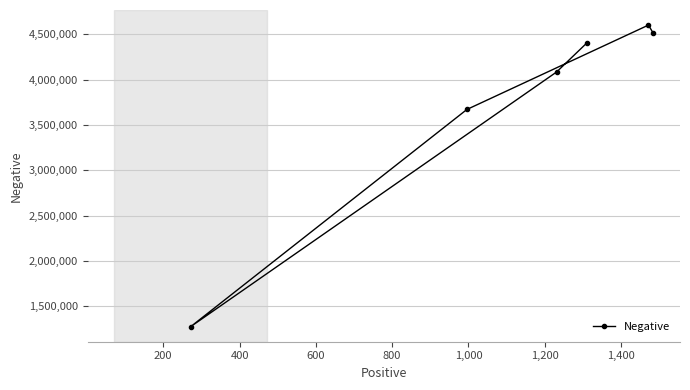

What is the greatest value displayed?

4602799